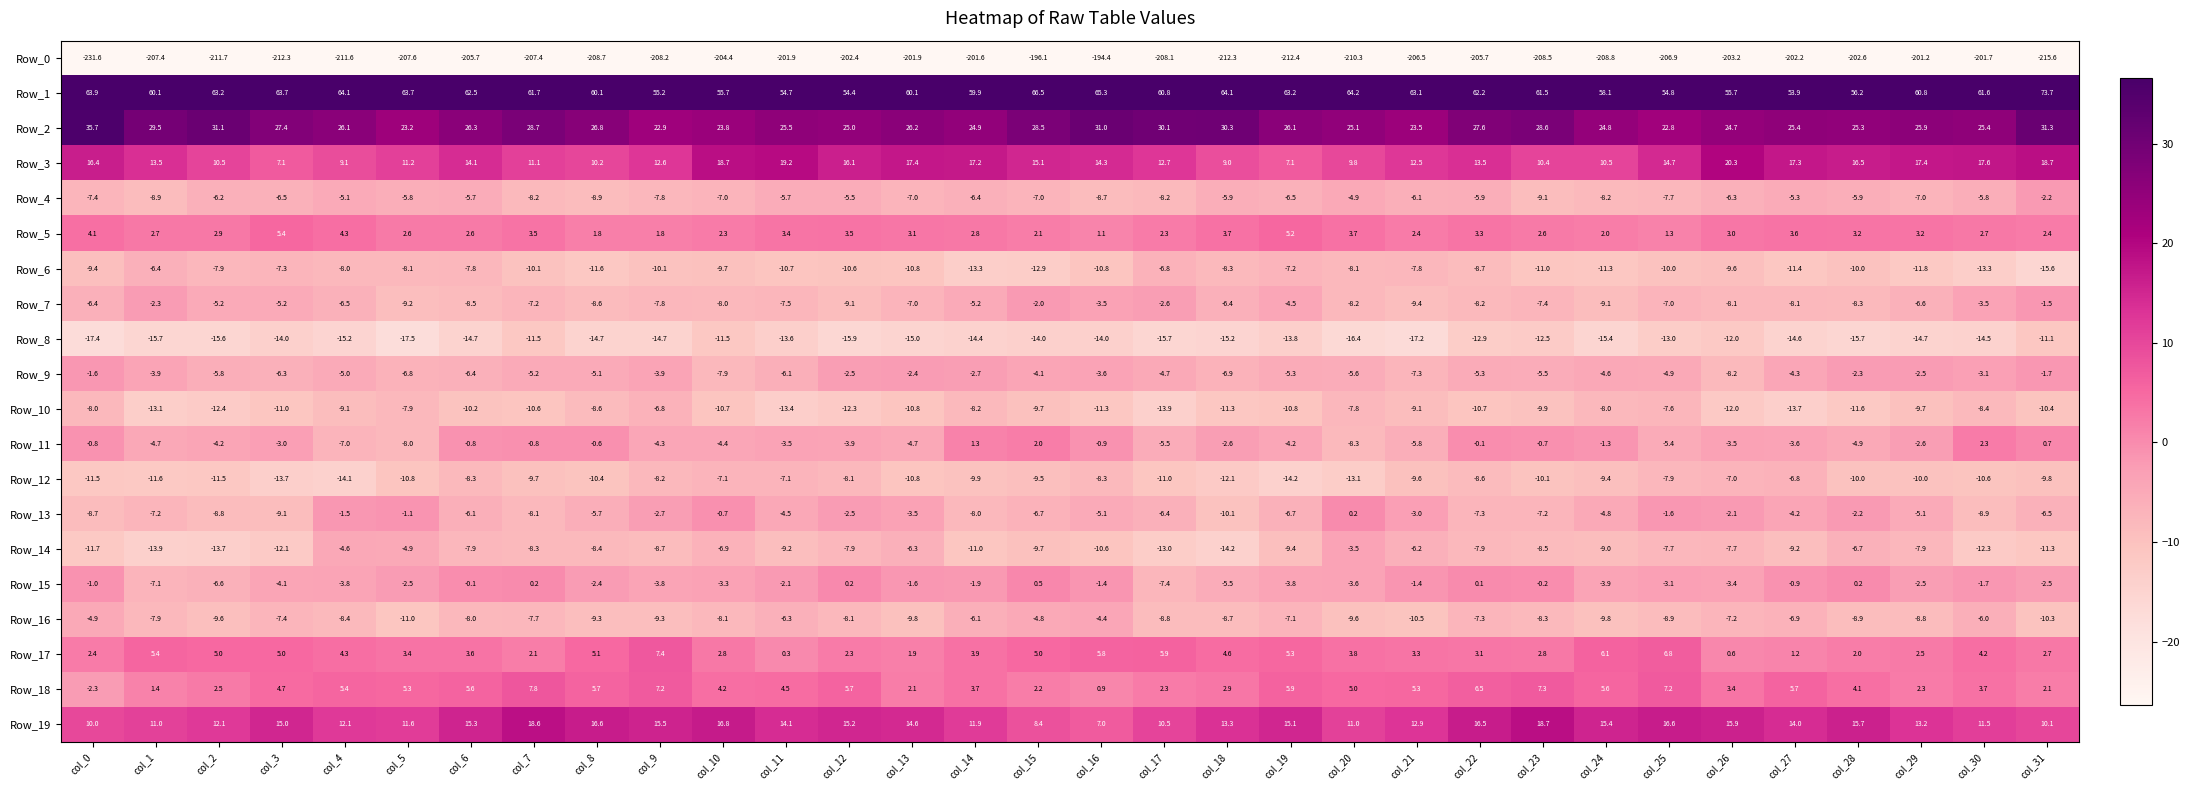

What is the difference between the Row_0 values at col_16 and col_18?

17.9